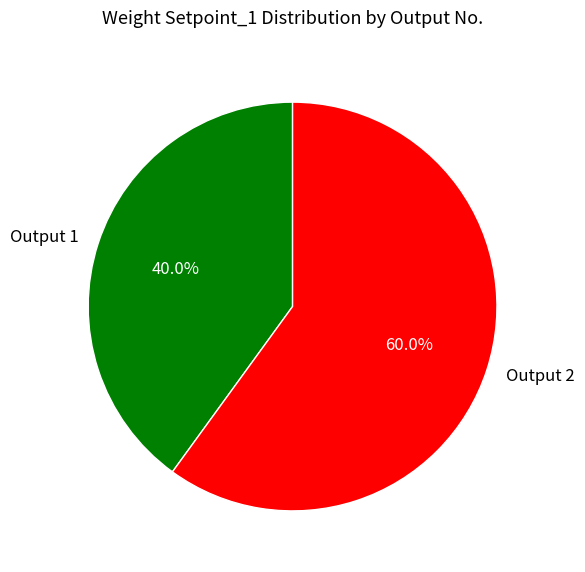

What is the smallest slice in the pie chart?

Output 1